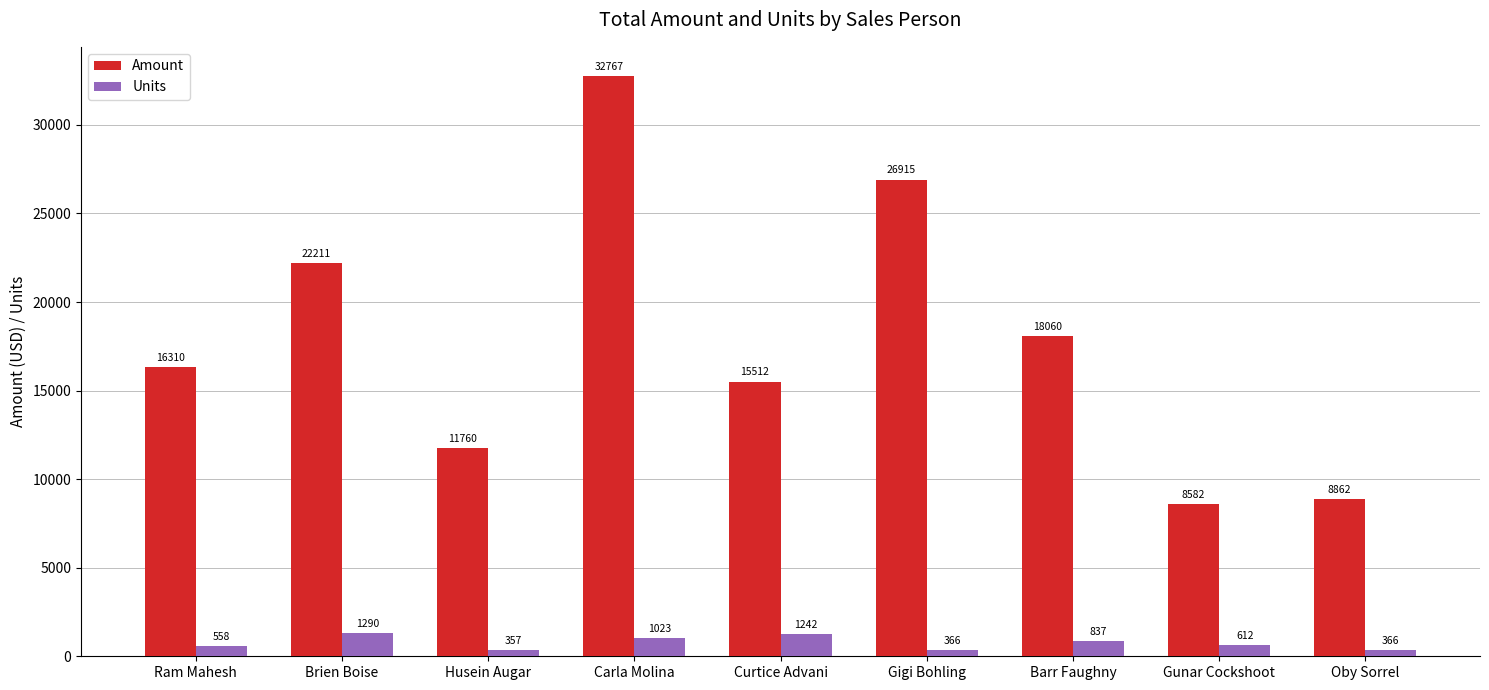

Reading left to right, list all the values displayed in this chart.

Amount: Ram Mahesh=16310	Brien Boise=22211	Husein Augar=11760	Carla Molina=32767	Curtice Advani=15512	Gigi Bohling=26915	Barr Faughny=18060	Gunar Cockshoot=8582	Oby Sorrel=8862
Units: Ram Mahesh=558	Brien Boise=1290	Husein Augar=357	Carla Molina=1023	Curtice Advani=1242	Gigi Bohling=366	Barr Faughny=837	Gunar Cockshoot=612	Oby Sorrel=366